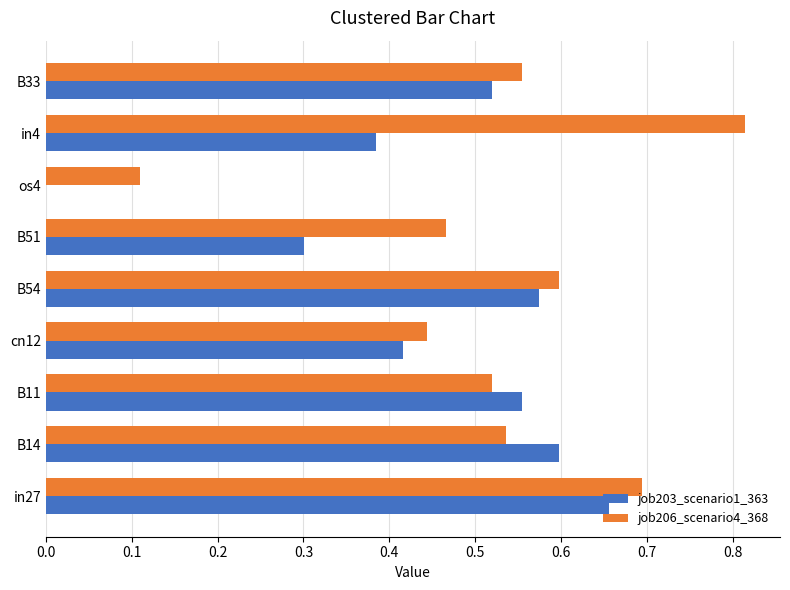

True or false: job203_scenario1_363 has a value of 0.6 at B11.

True